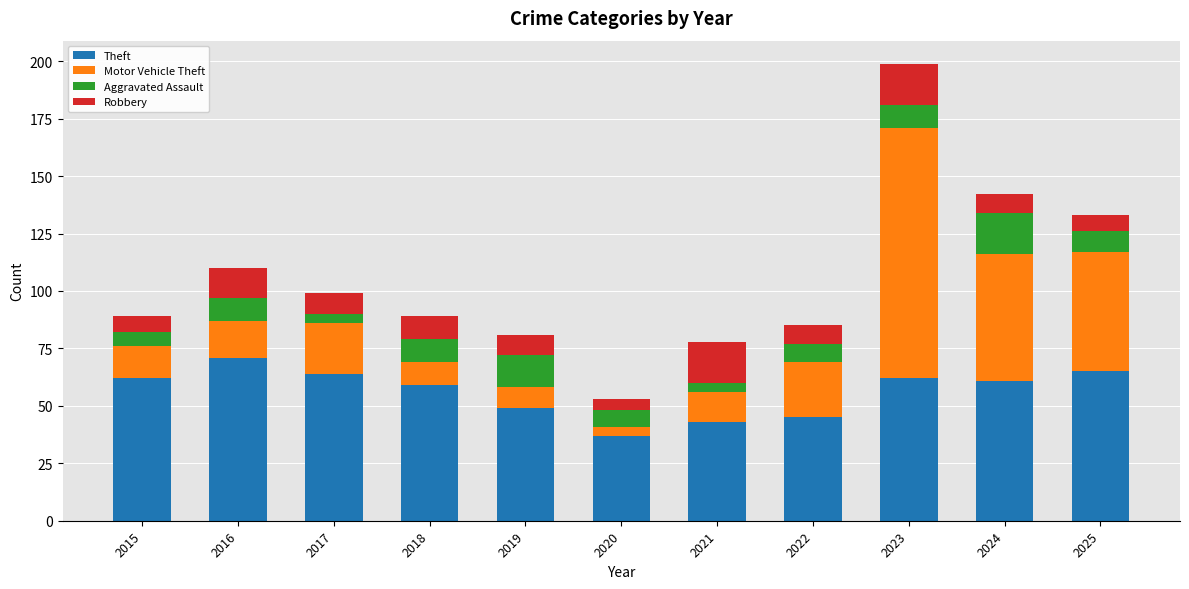

How many series are shown in this chart?

4